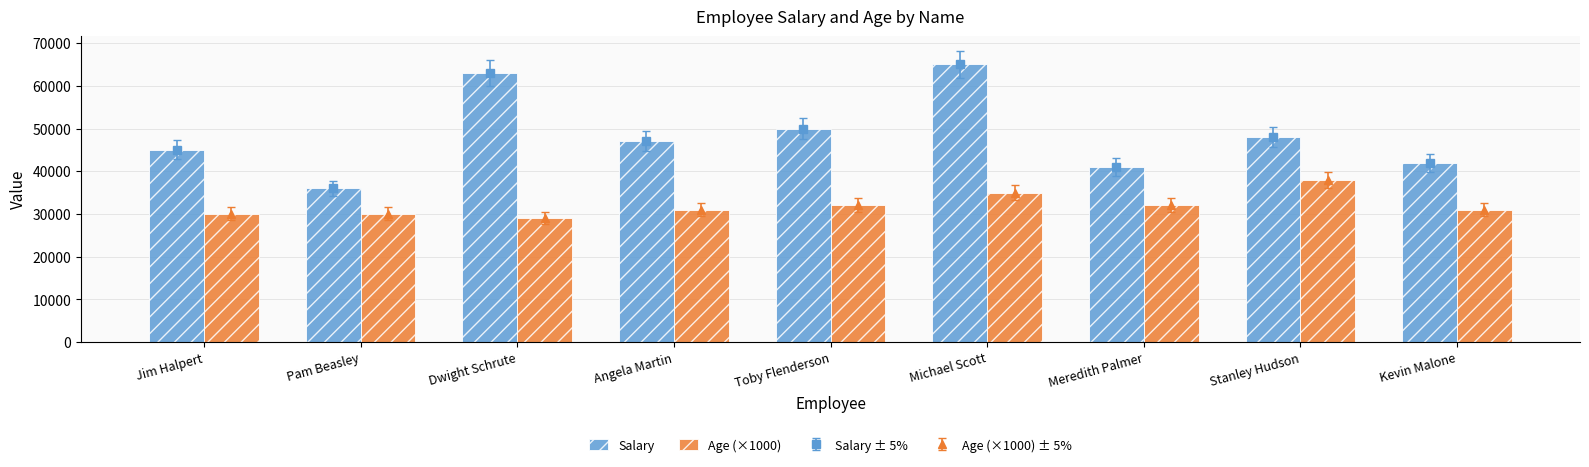

What is the sum of all Age (×1000) values?

288000